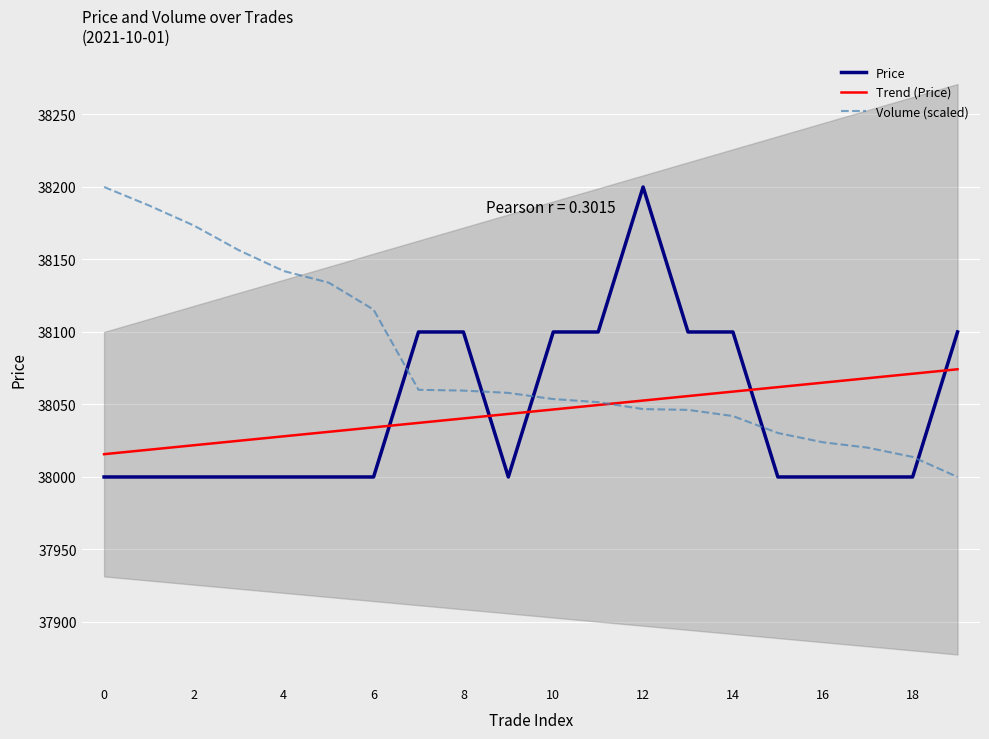

Reading left to right, list all the values displayed in this chart.

Price: 38000.0	38000.0	38000.0	38000.0	38000.0	38000.0	38000.0	38100.0	38100.0	38000.0	38100.0	38100.0	38200.0	38100.0	38100.0	38000.0	38000.0	38000.0	38000.0	38100.0
Volume: 38200.0	38187.2	38173.4	38156.4	38142.0	38134.0	38115.4	38060.1	38059.6	38058.0	38053.7	38051.6	38046.8	38046.3	38042.0	38030.3	38023.9	38020.2	38013.8	38000.0